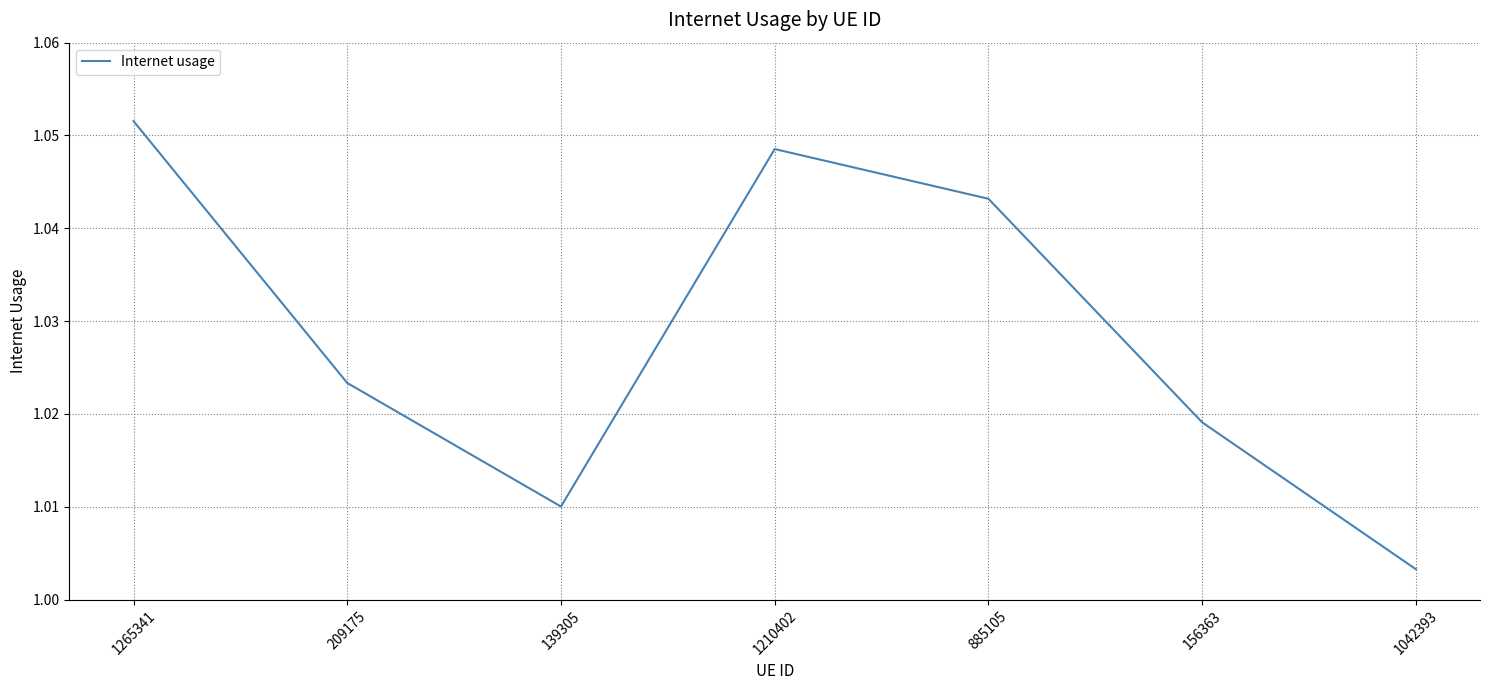

Between 139305 and 209175, which is larger?

209175